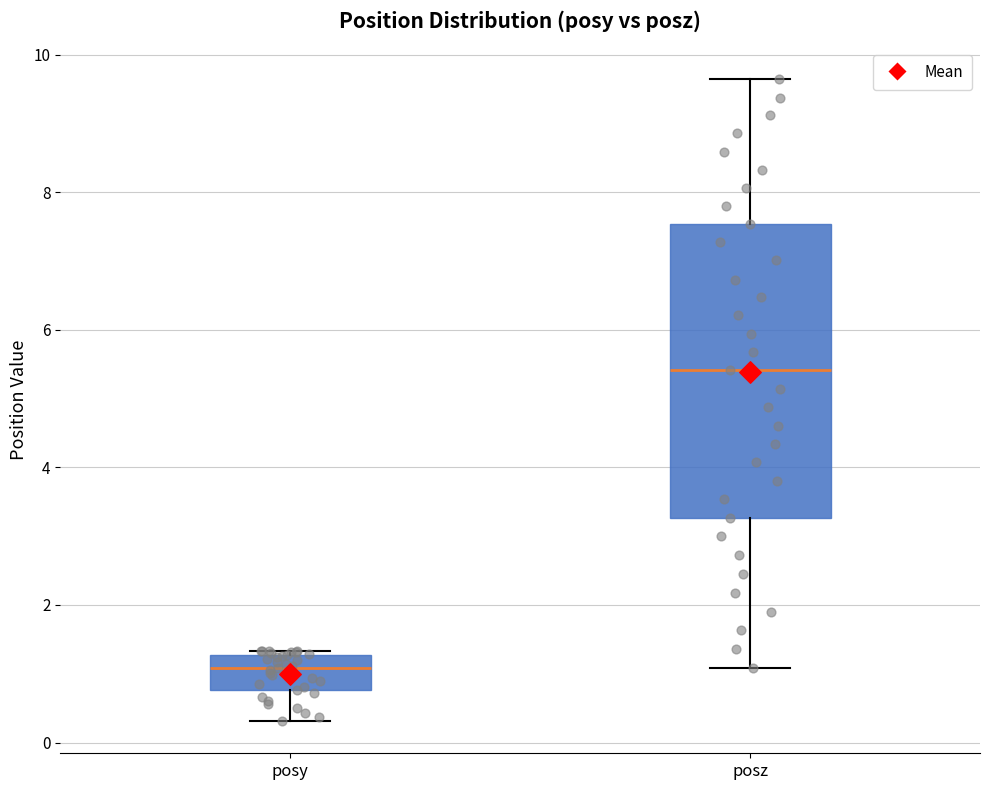

Where does the median line of the box for posz sit on the y-axis? The values are not printed on the chart, so give them approximately, as read against the axis.

5.4